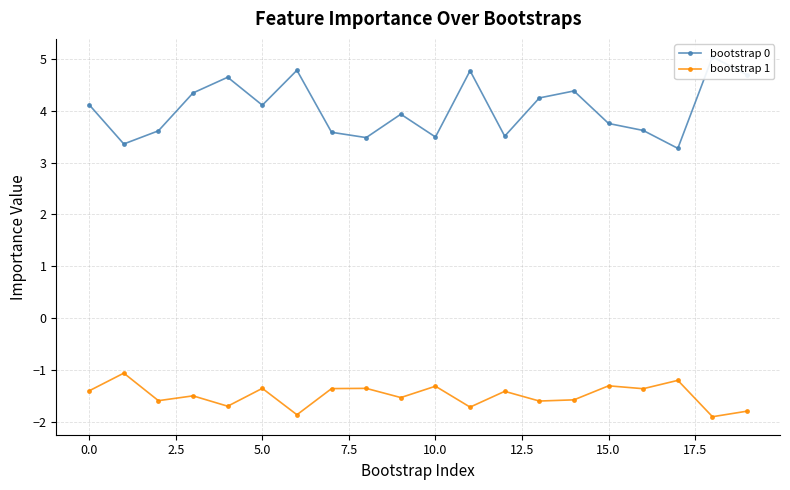

Which series has the widest spread of values?

bootstrap 0